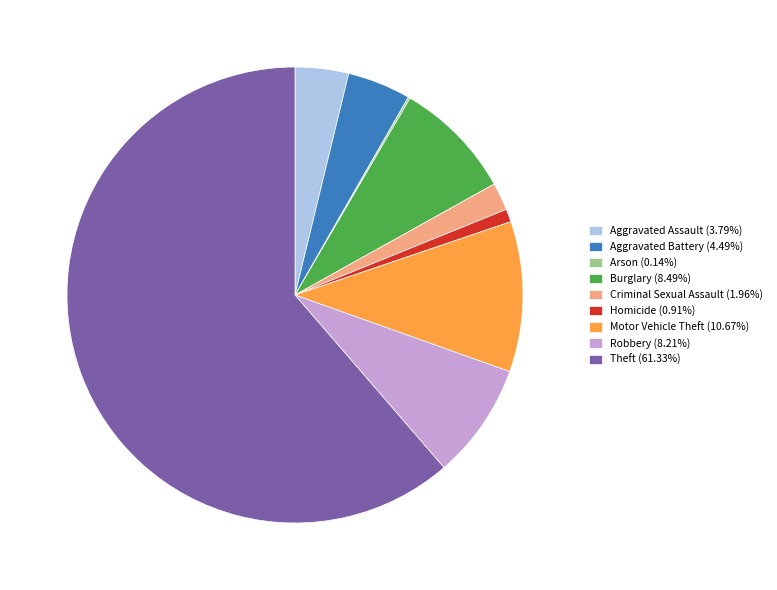

What is the ratio of the value at Aggravated Assault (3.79%) to the value at Robbery (8.21%)?

0.5